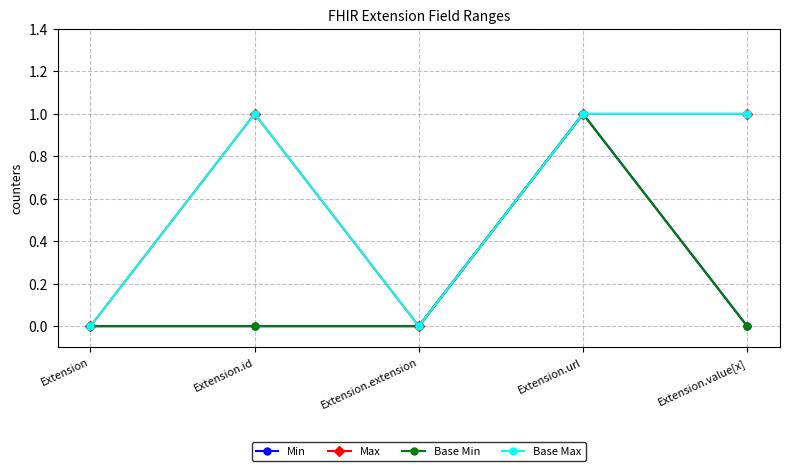

What position from the right is Extension.extension?

3